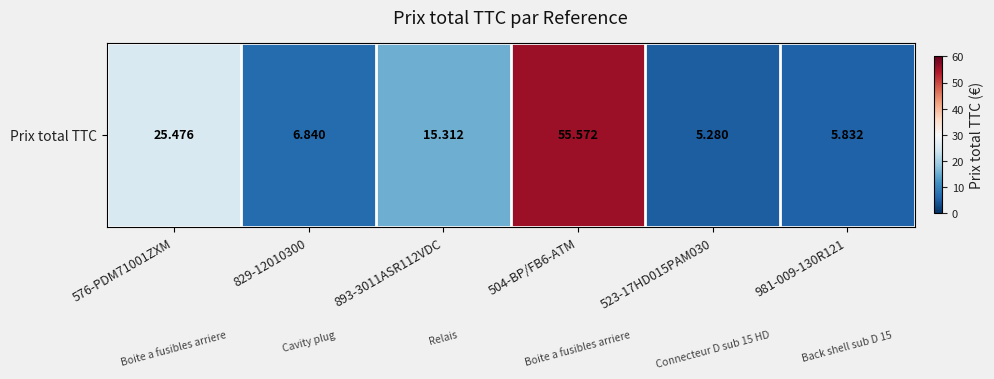

List the labels in order of value, largest first.

504-BP/FB6-ATM, 576-PDM71001ZXM, 893-3011ASR112VDC, 829-12010300, 981-009-130R121, 523-17HD015PAM030